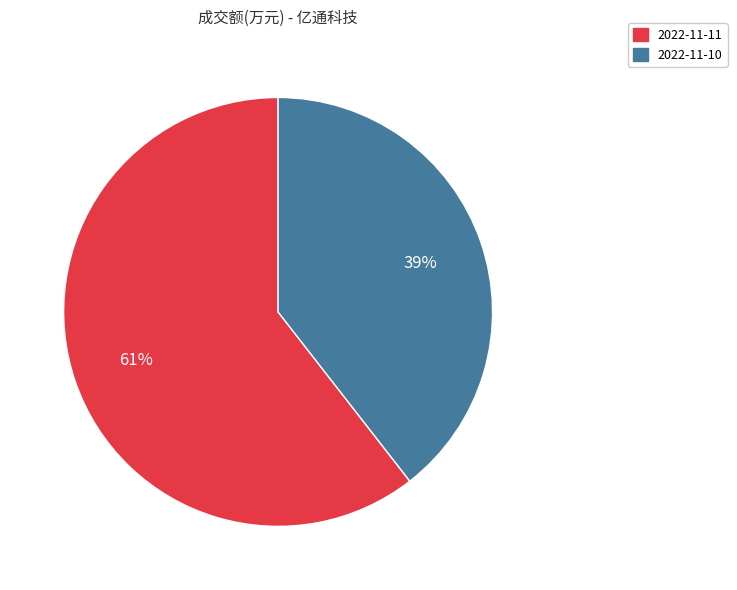

Rank the categories by value from highest to lowest.

2022-11-11, 2022-11-10